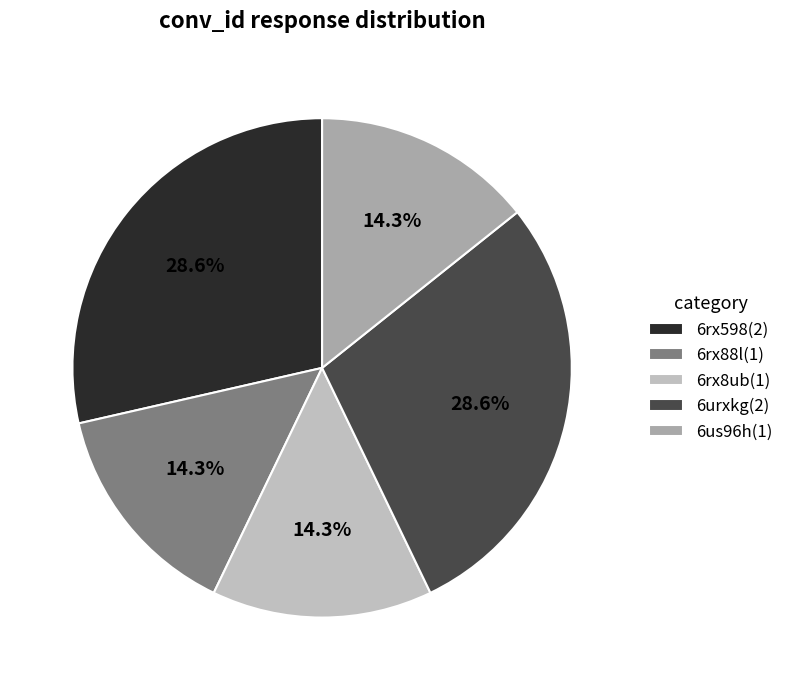

How many segments does this pie chart have?

5